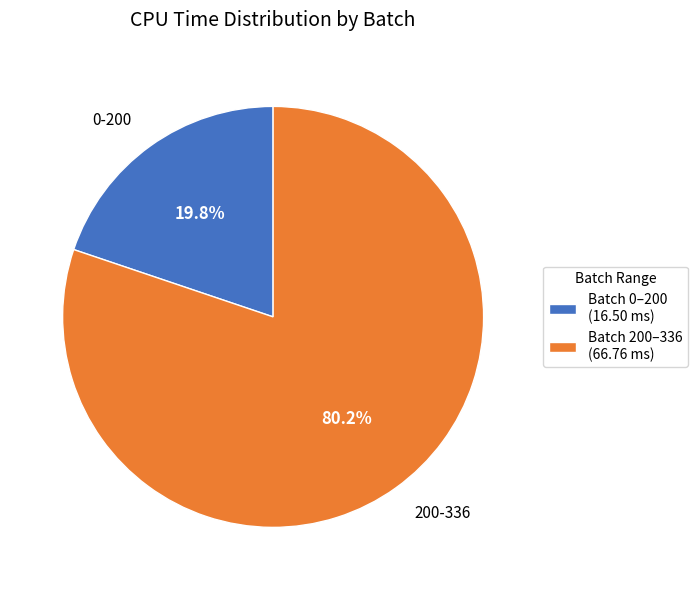

How many slices are in this pie chart?

2